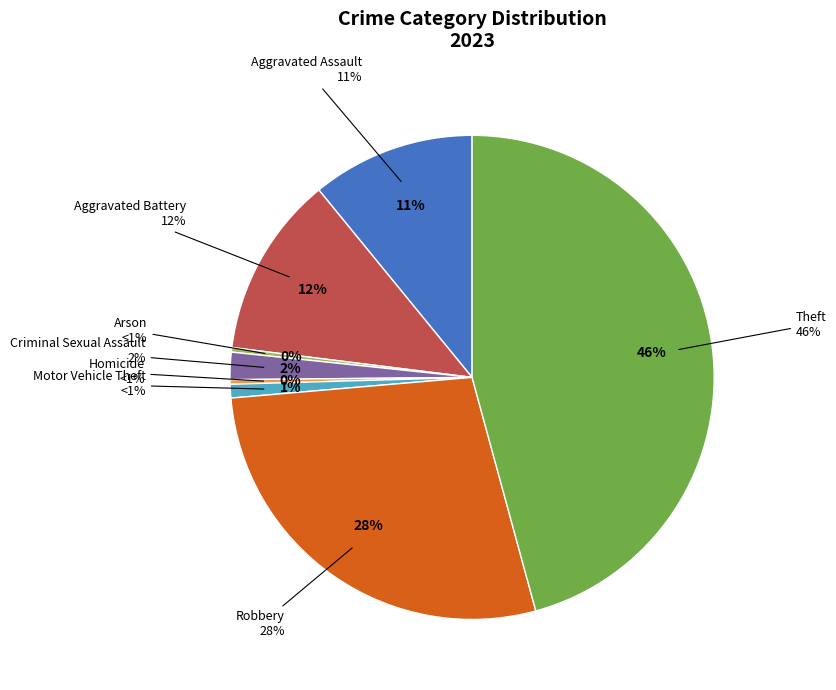

Does any single category account for the majority?

No